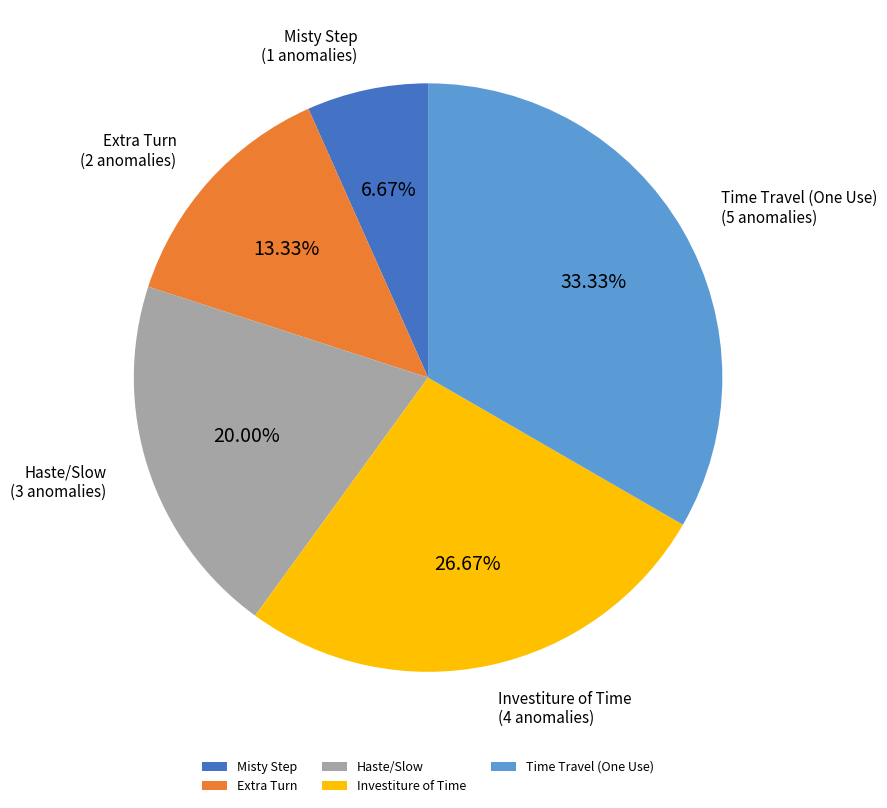

Count the number of slices in the pie.

5